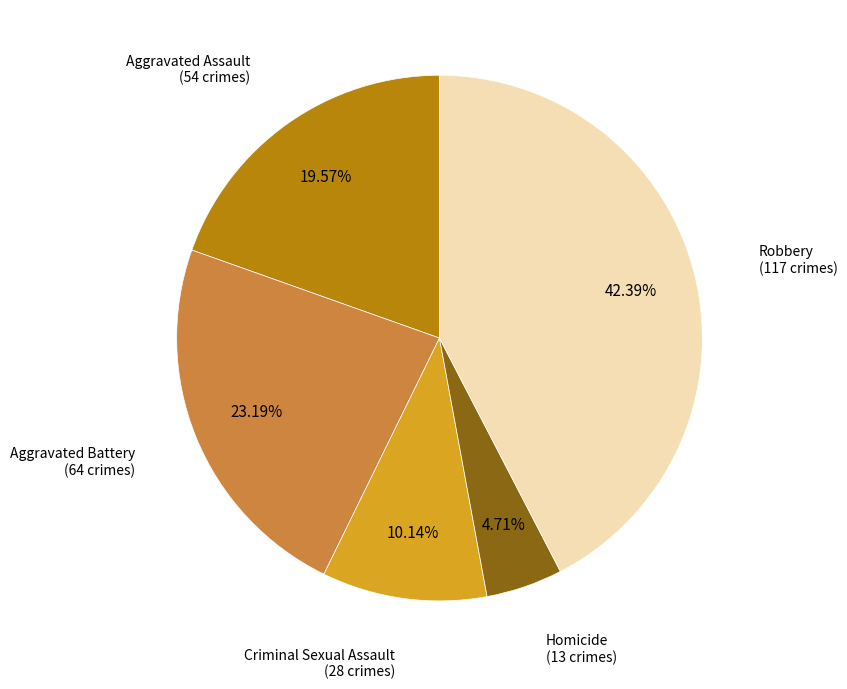

Does any single category account for the majority?

No